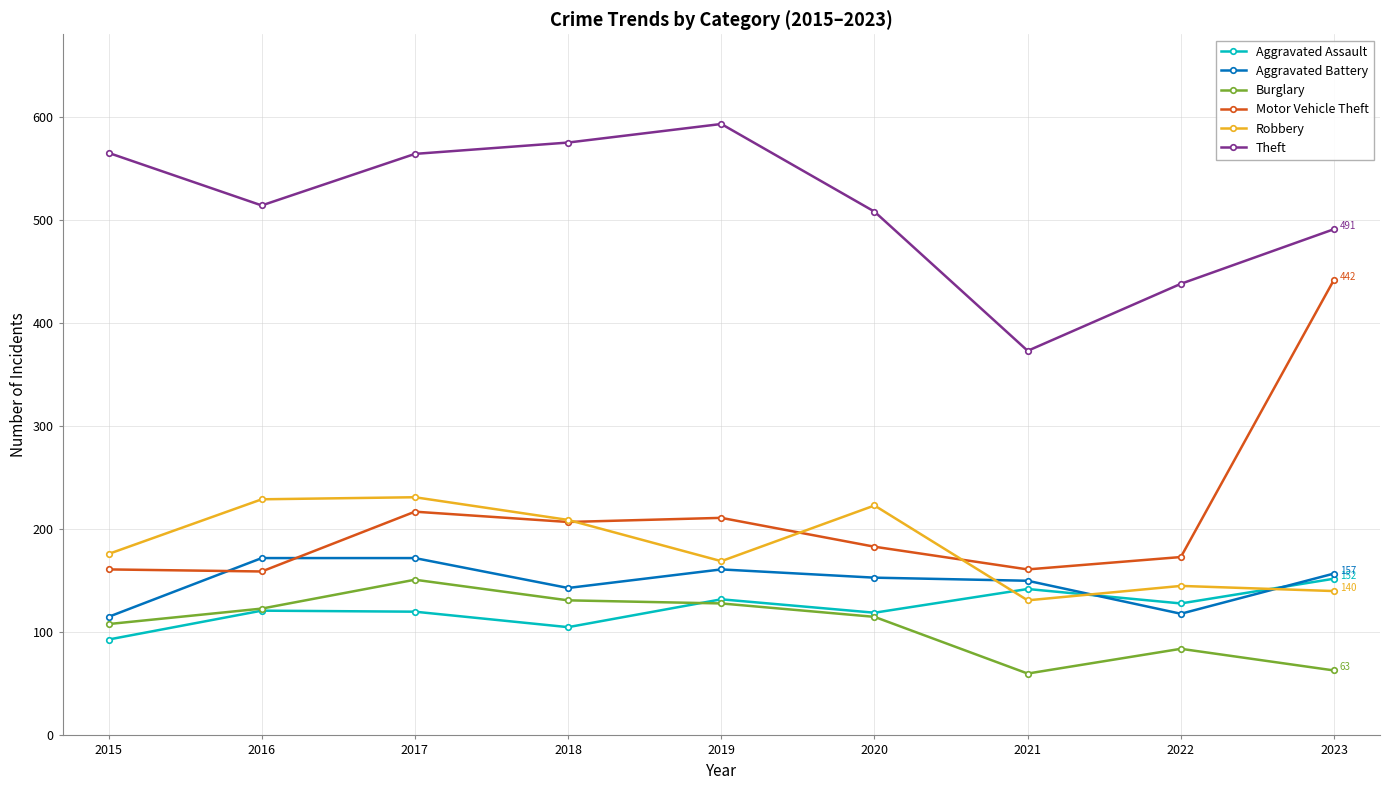

Does the chart have visible grid lines?

Yes